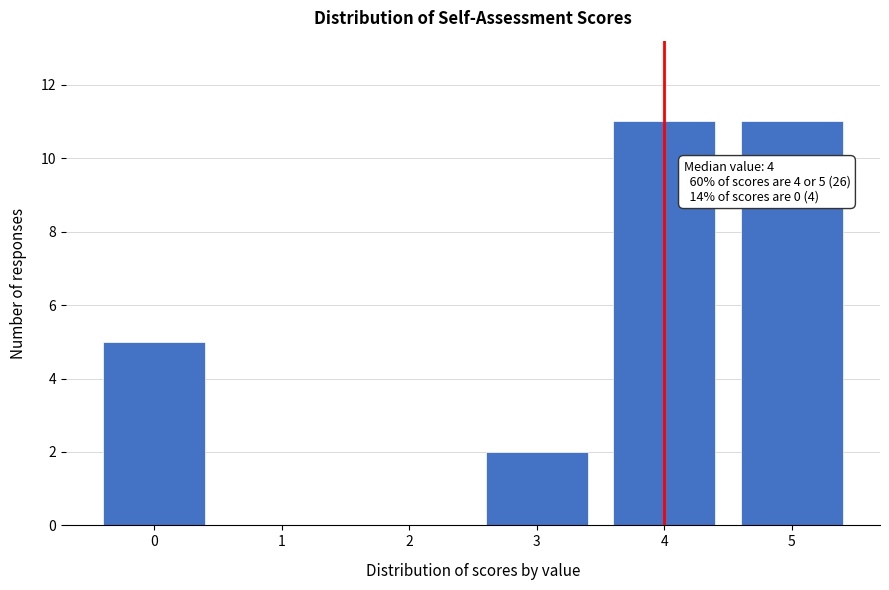

Reading left to right, transcribe all the data shown in this chart.

0=5	1=0	2=0	3=2	4=11	5=11